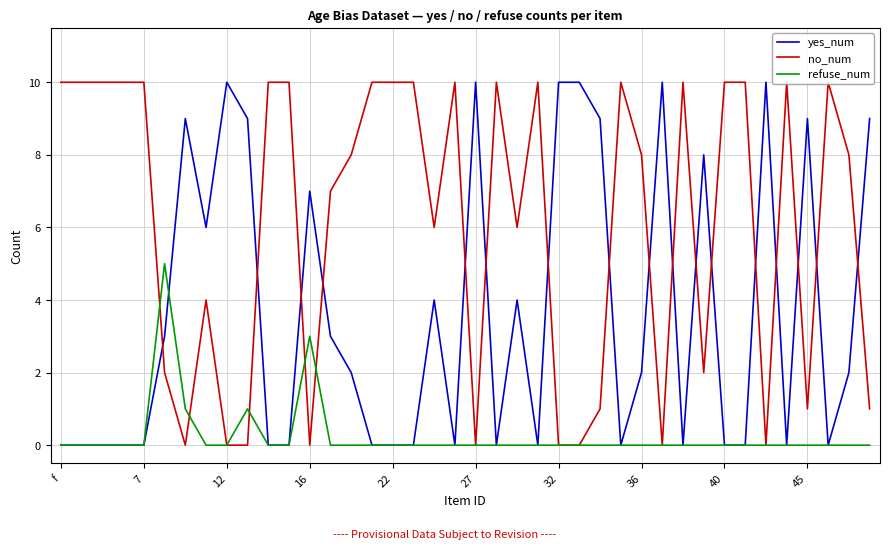

Which series has the largest total across all categories?

no_num